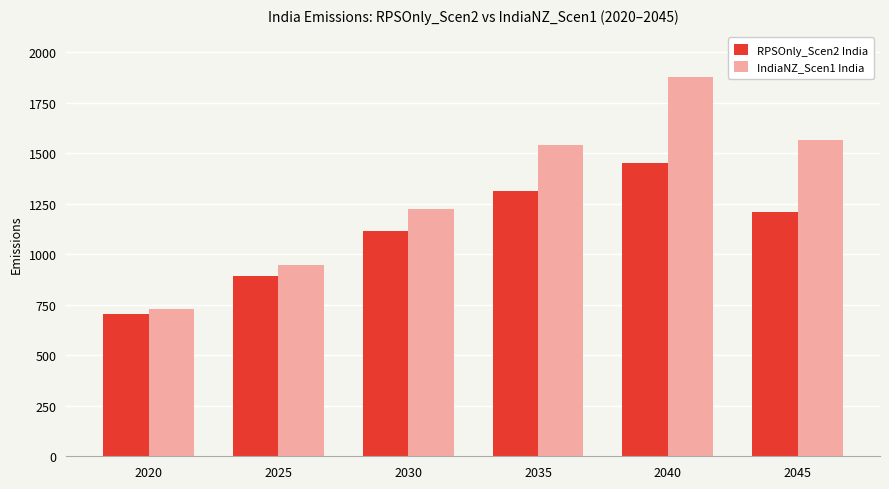

Rank the series by their average value, from highest to lowest.

IndiaNZ_Scen1 India, RPSOnly_Scen2 India